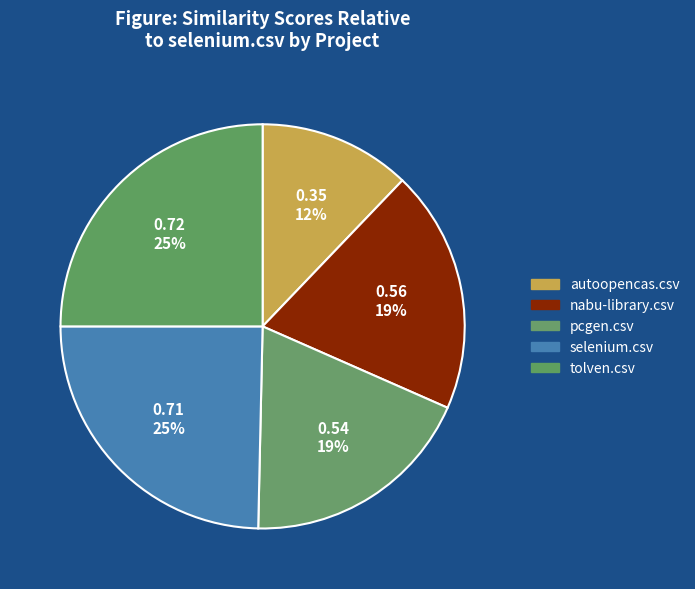

Combined, do selenium.csv and autoopencas.csv account for over 50%?

No